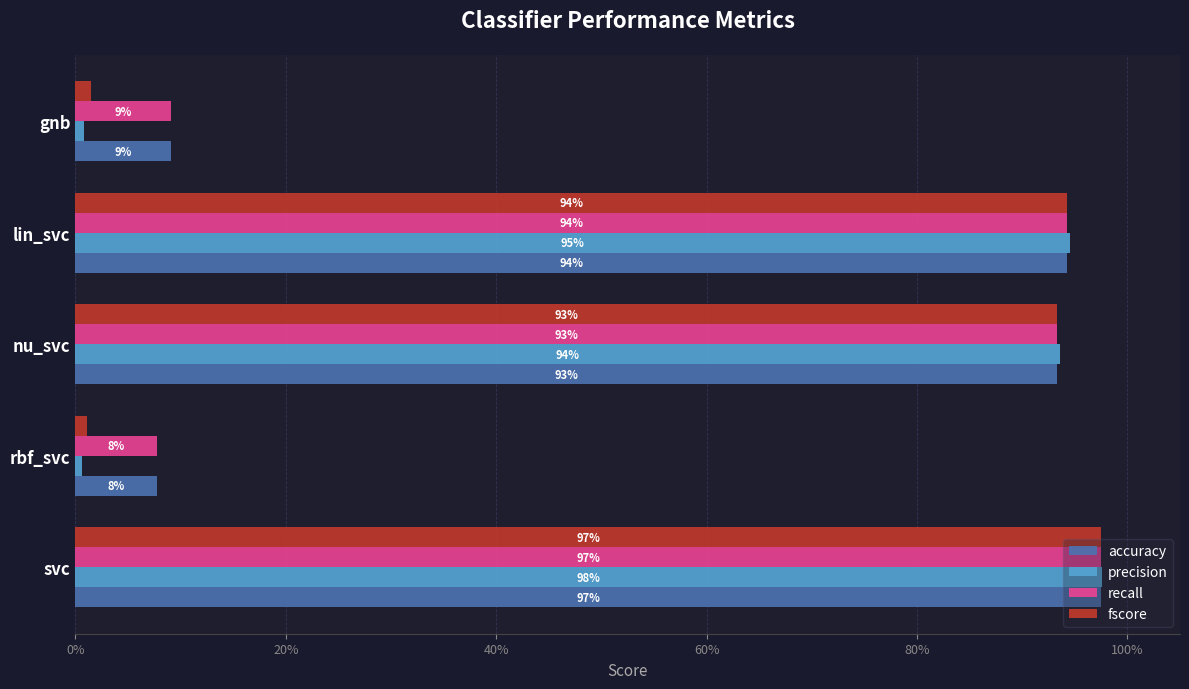

List the series in order of their peak value, highest first.

precision, fscore, accuracy, recall